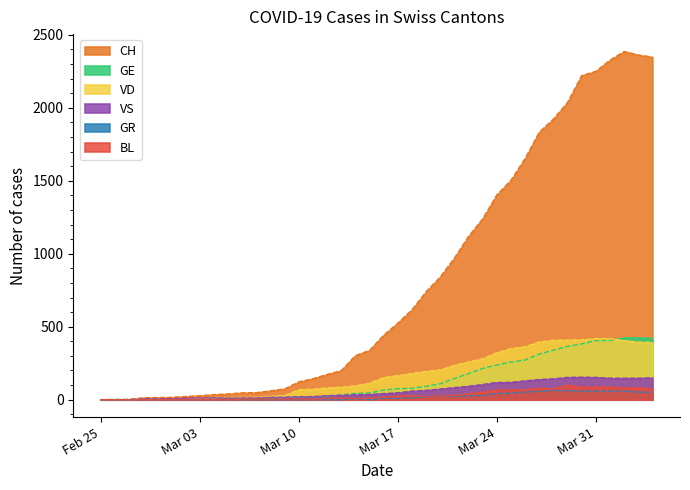

Which series has the largest range (max minus min)?

CH